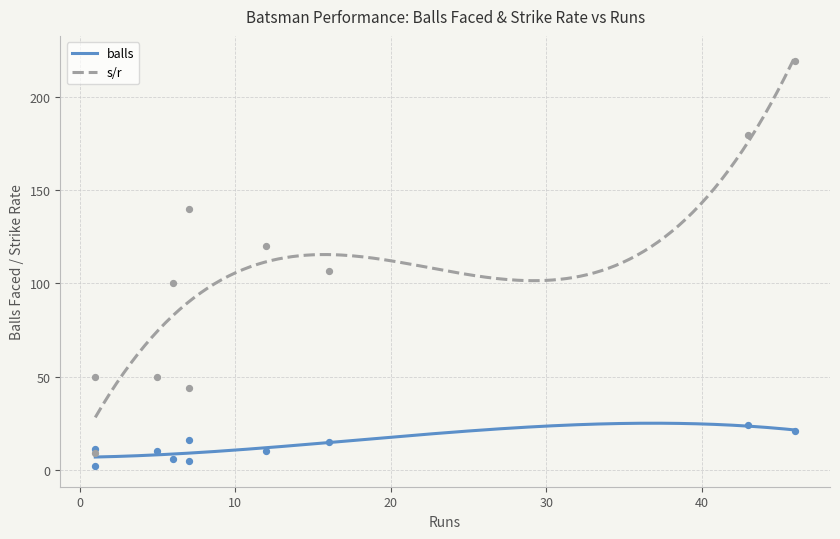

True or false: s/r and balls cross at least once.

False